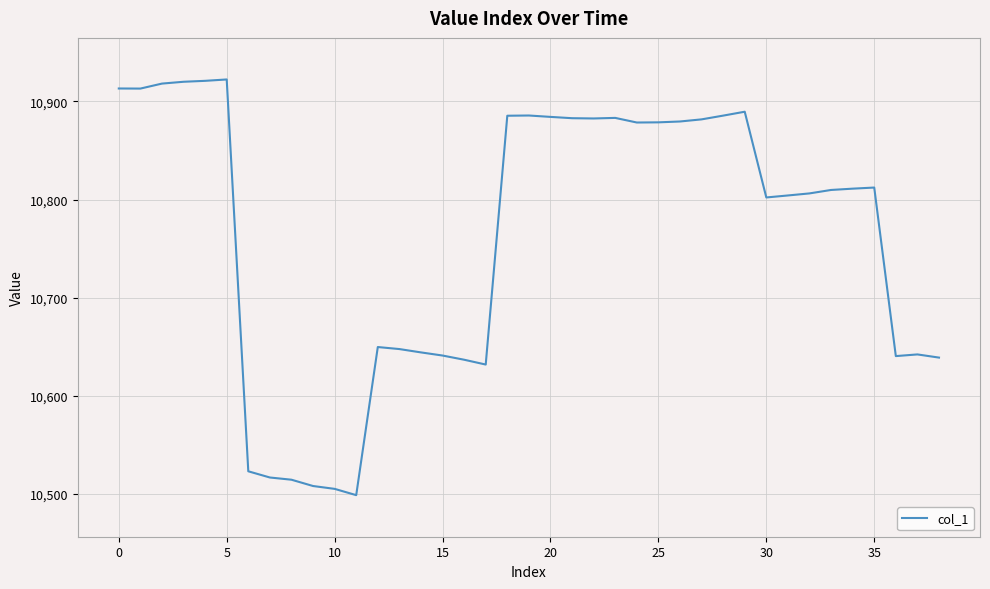

What is the maximum value shown in the chart?

10922.5